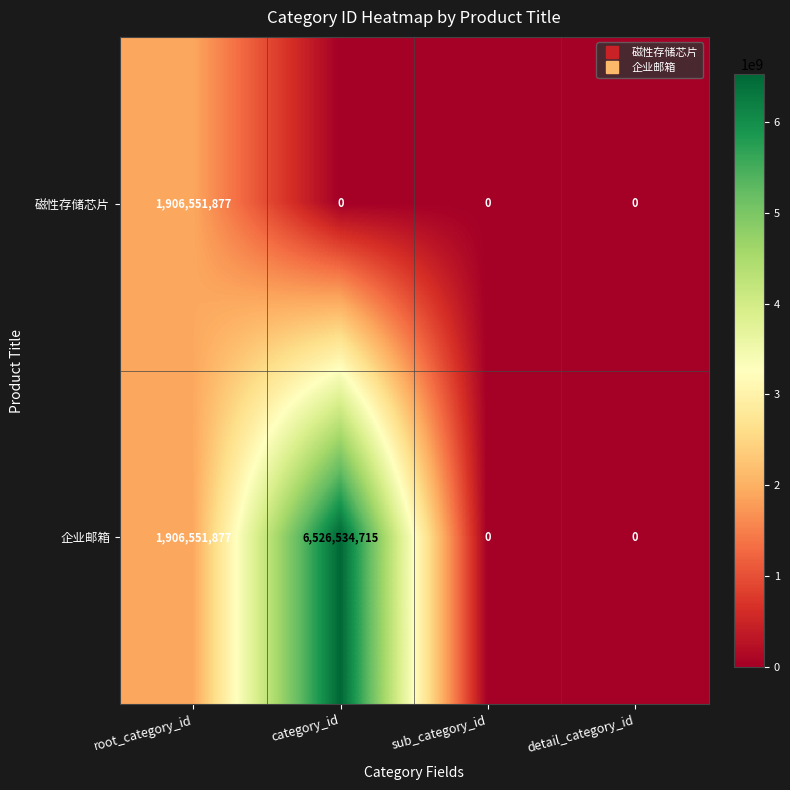

The 企业邮箱 series shows 2862268746 at sub_category_id. True or false?

False